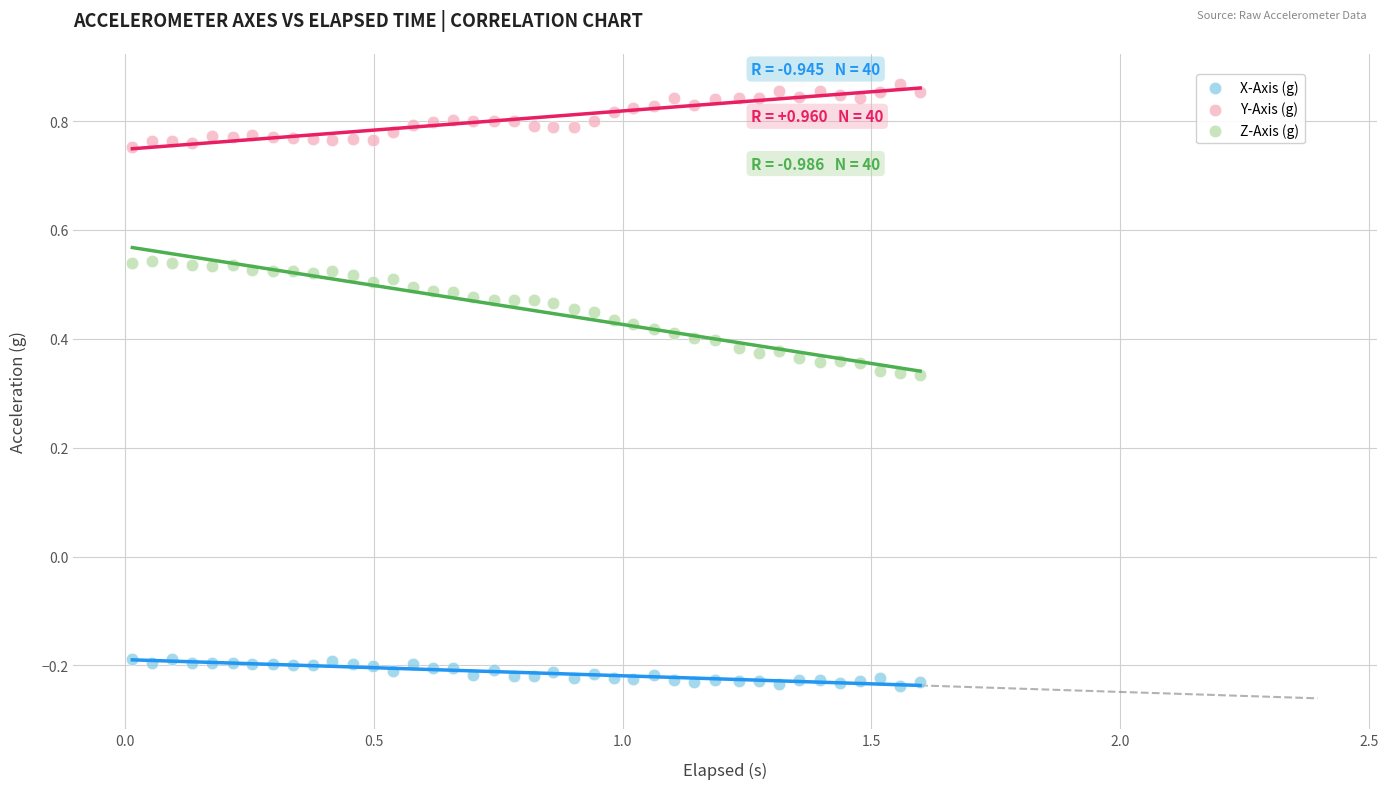

Which series reaches the maximum Y coordinate?

Y-Axis (g)